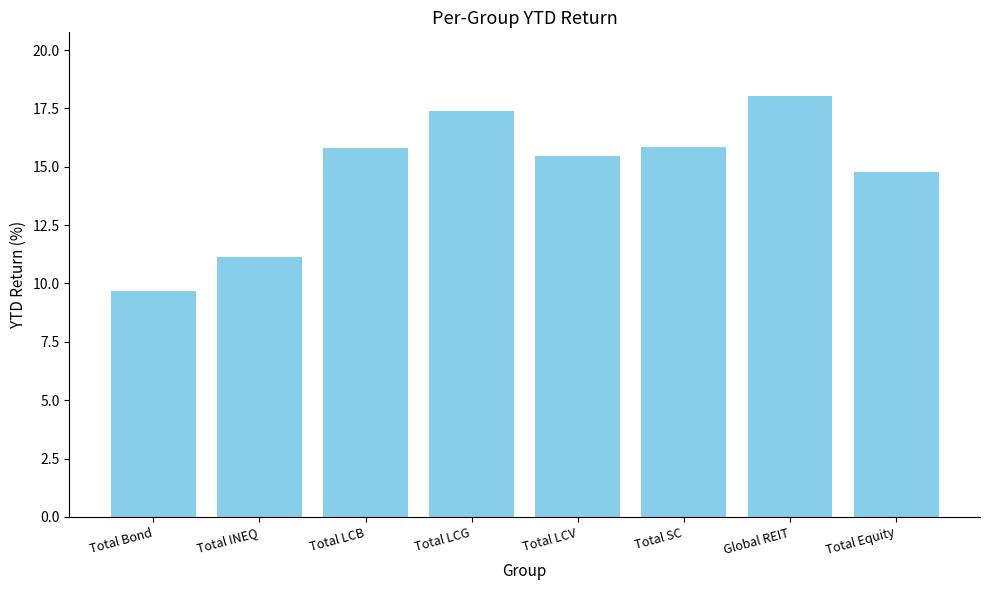

What is the greatest value displayed?

18.1